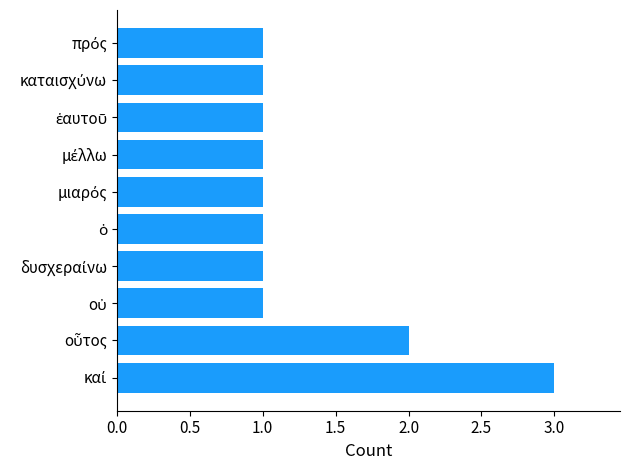

What is the maximum value shown in the chart?

3